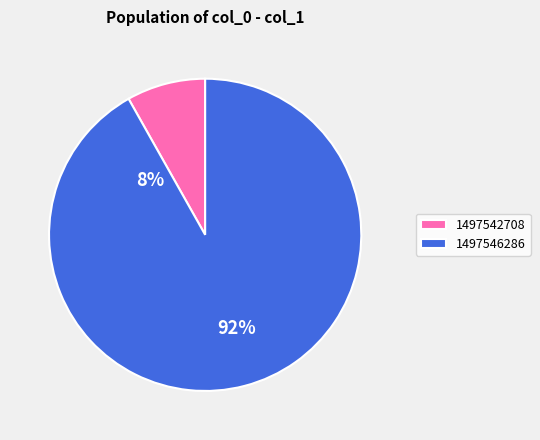

What is the total percentage of 1497542708 and 1497546286?

100.0%